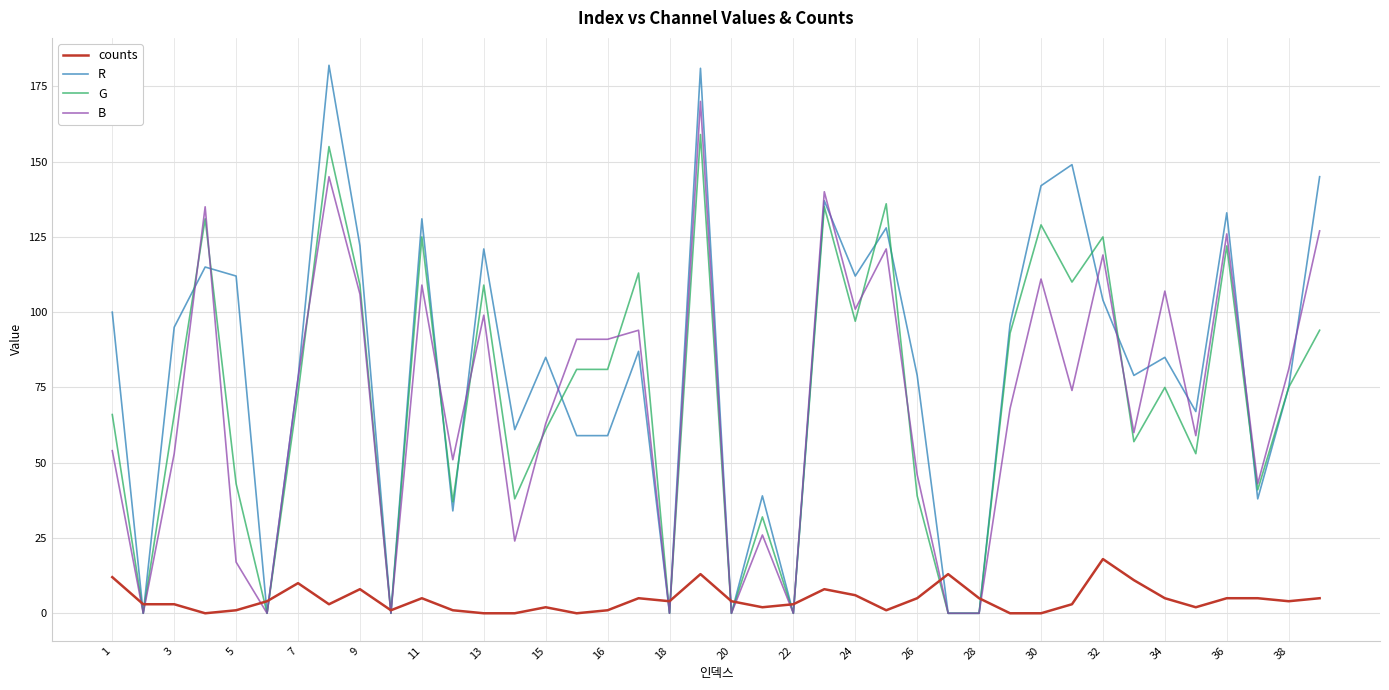

What is the greatest value displayed?

182